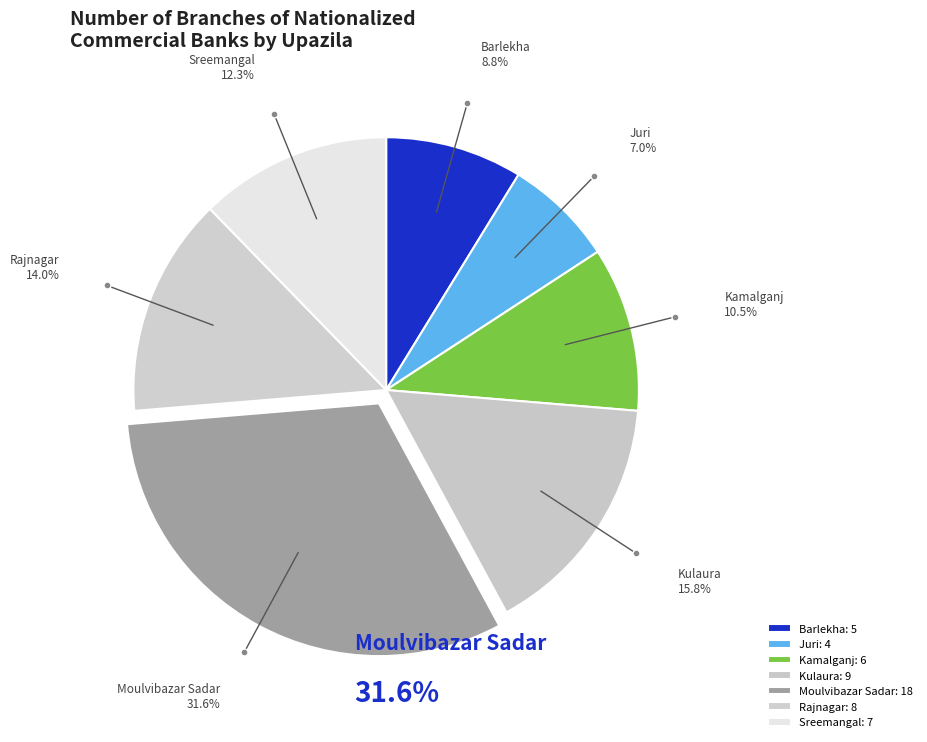

To the nearest percent, what is the combined percentage of Sreemangal and Kulaura?

28%